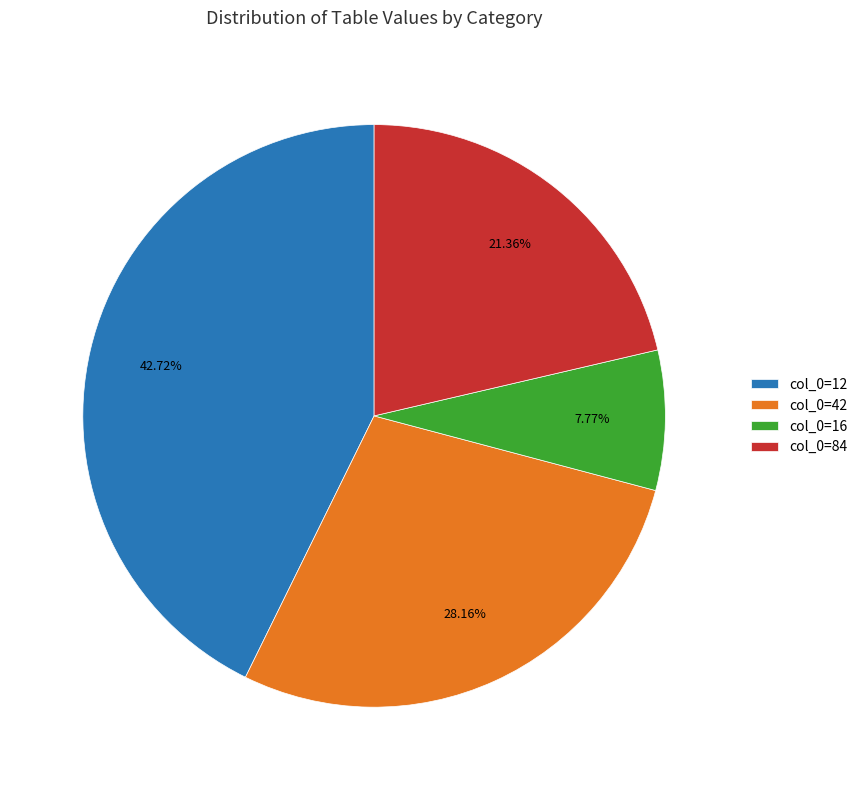

Is there any slice that represents more than half of the pie?

No